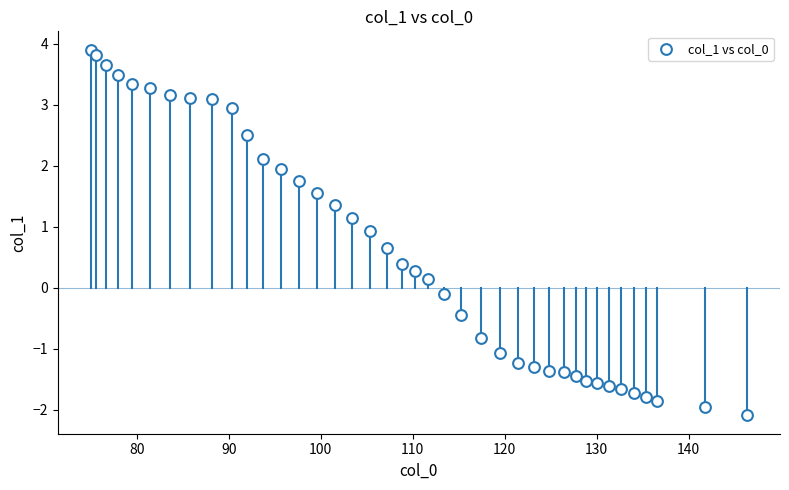

What is the range of X values (max minus min)?

71.4